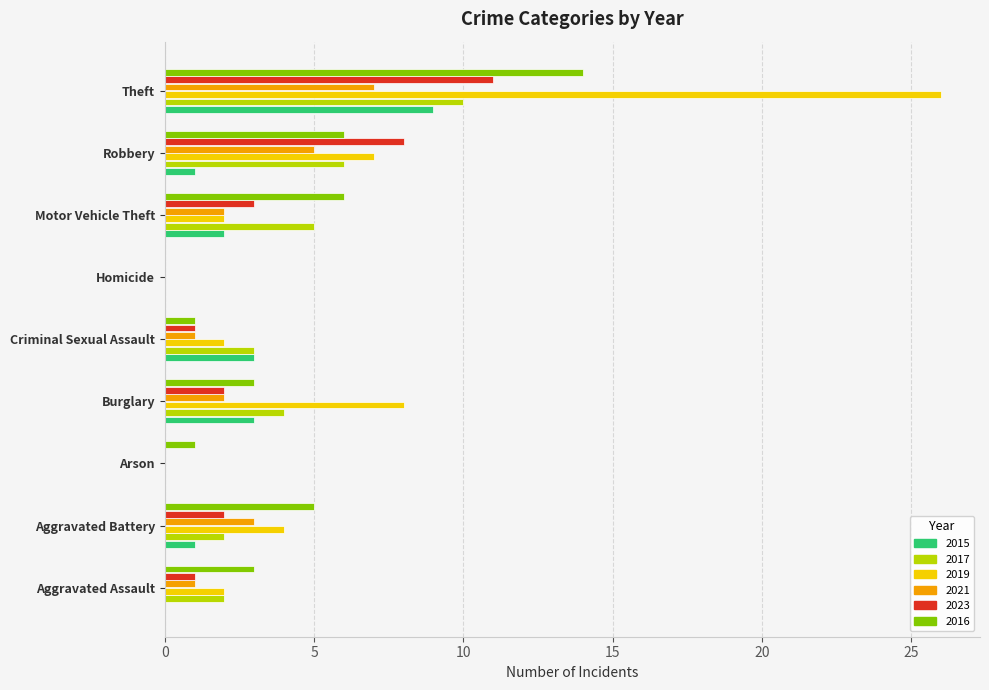

Read the 2017 value at Burglary.

4